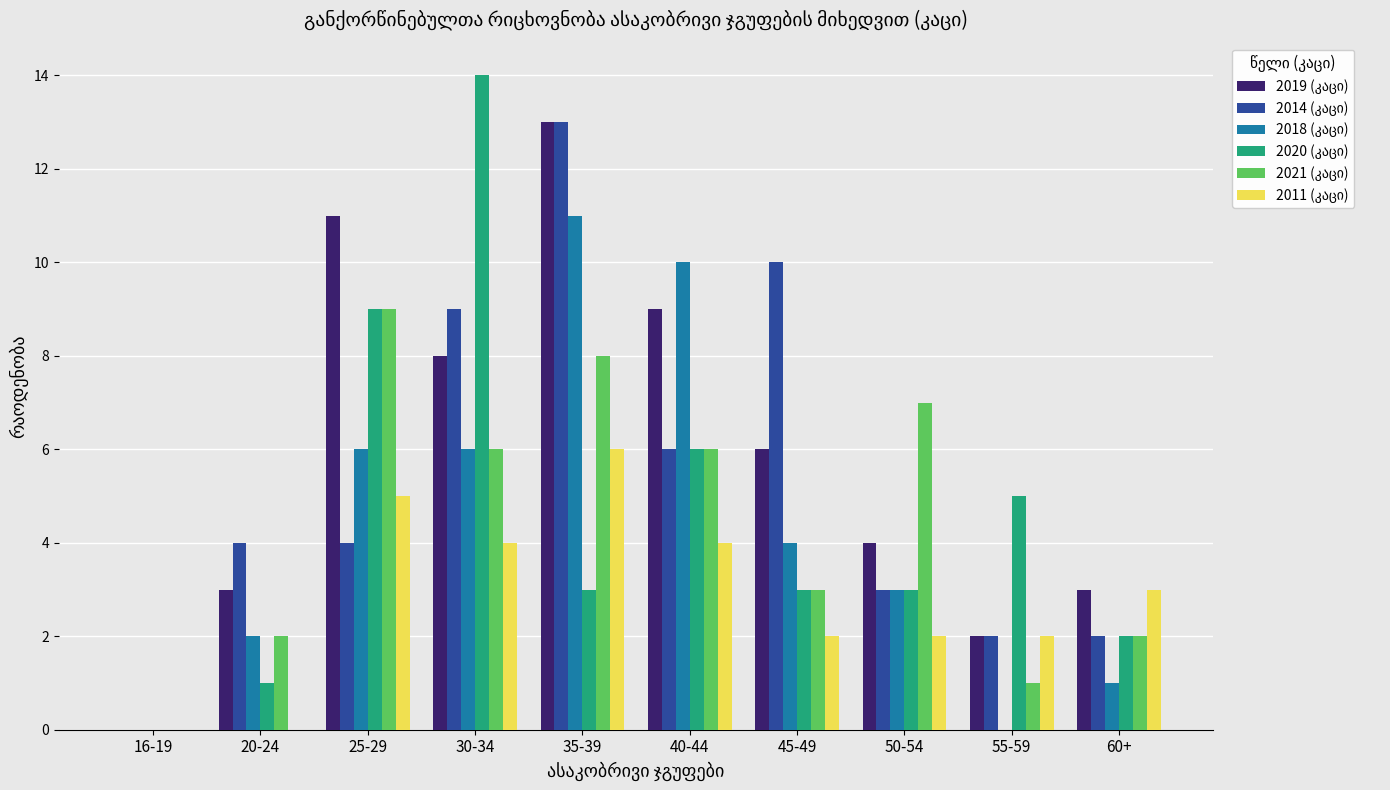

What is the total value across all series at 30-34?

47